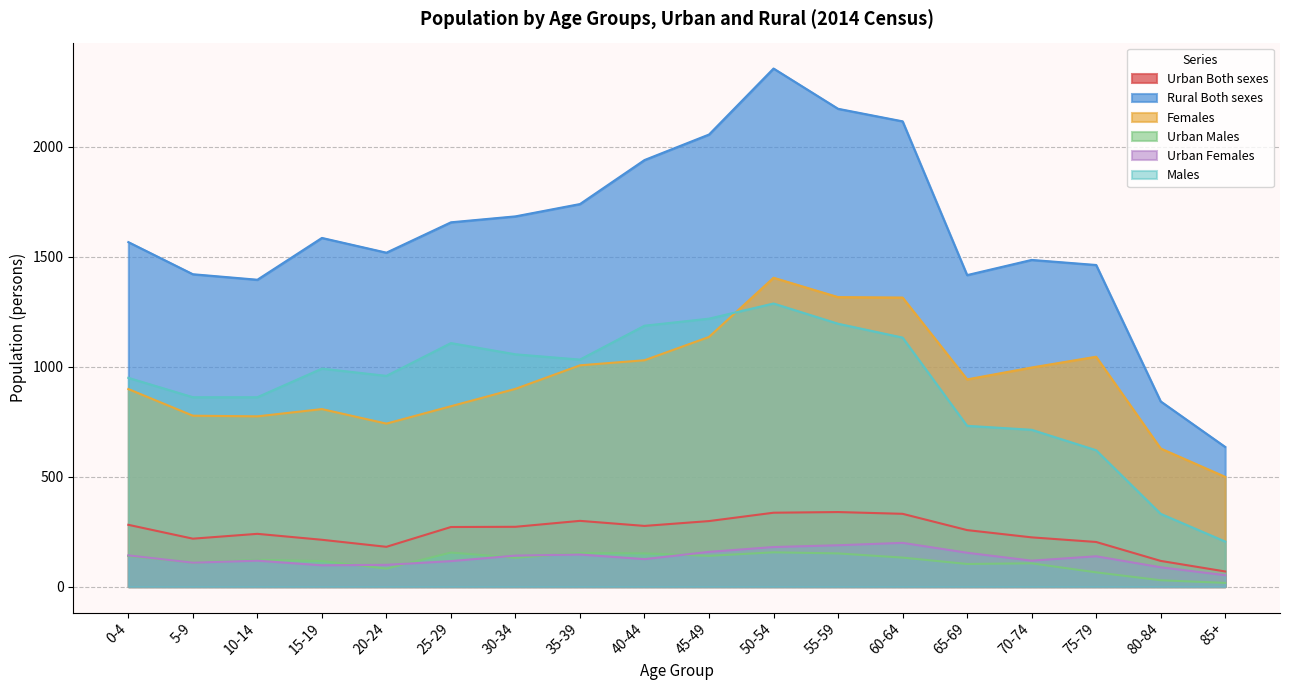

True or false: Rural Both sexes and Urban Both sexes intersect in this chart.

False